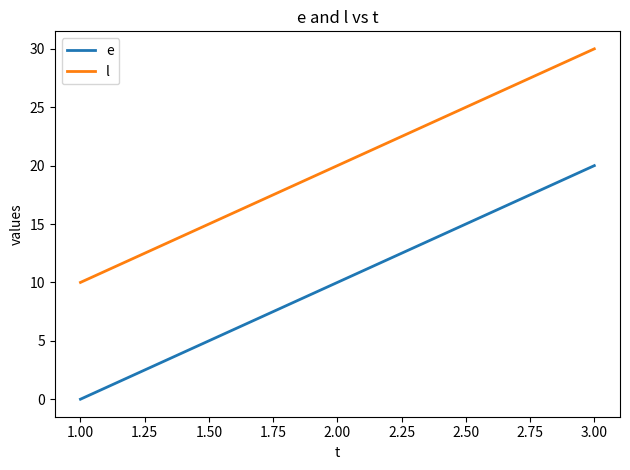

The l series shows 13 at 2.00. True or false?

False